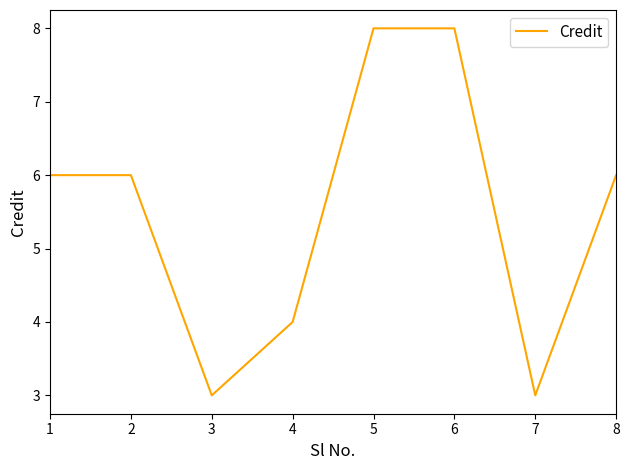

What value does the data have at 4?

4